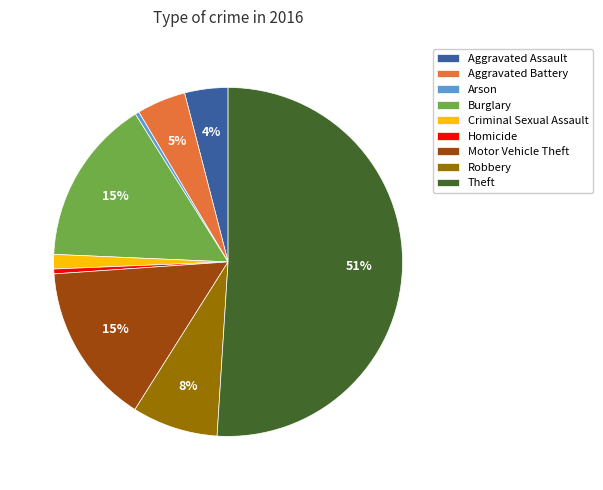

Does Motor Vehicle Theft account for over 50% of the chart?

No